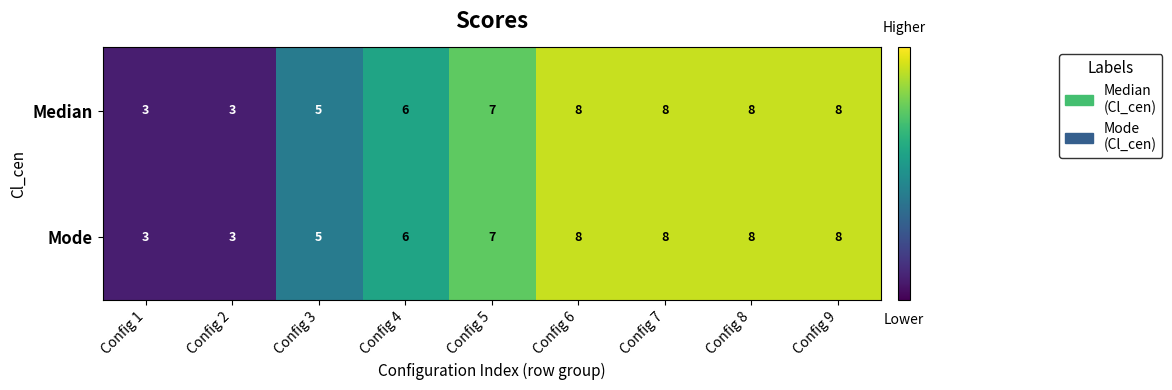

Reading left to right, transcribe all the data shown in this chart.

Median: Config 1=3	Config 2=3	Config 3=5	Config 4=6	Config 5=7	Config 6=8	Config 7=8	Config 8=8	Config 9=8
Mode: Config 1=3	Config 2=3	Config 3=5	Config 4=6	Config 5=7	Config 6=8	Config 7=8	Config 8=8	Config 9=8